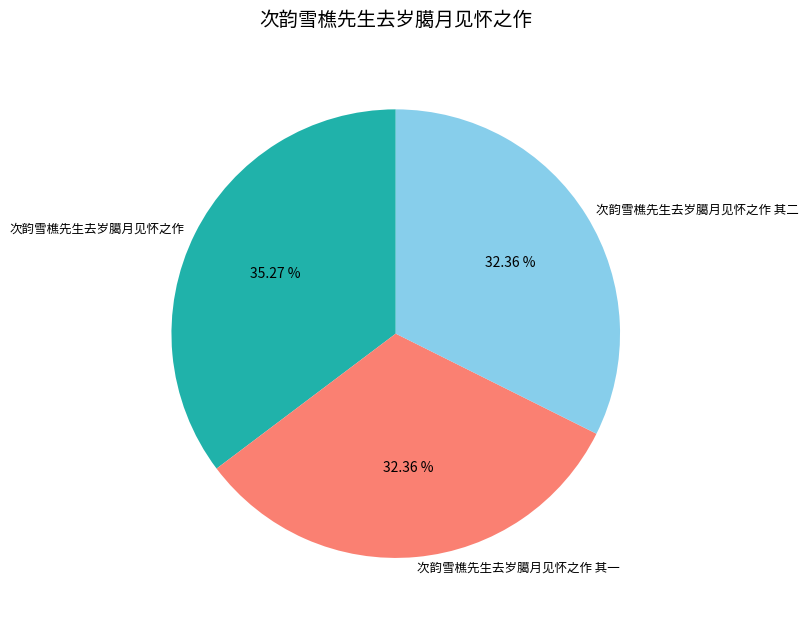

Does 次韵雪樵先生去岁臈月见怀之作 其二 account for over 50% of the chart?

No